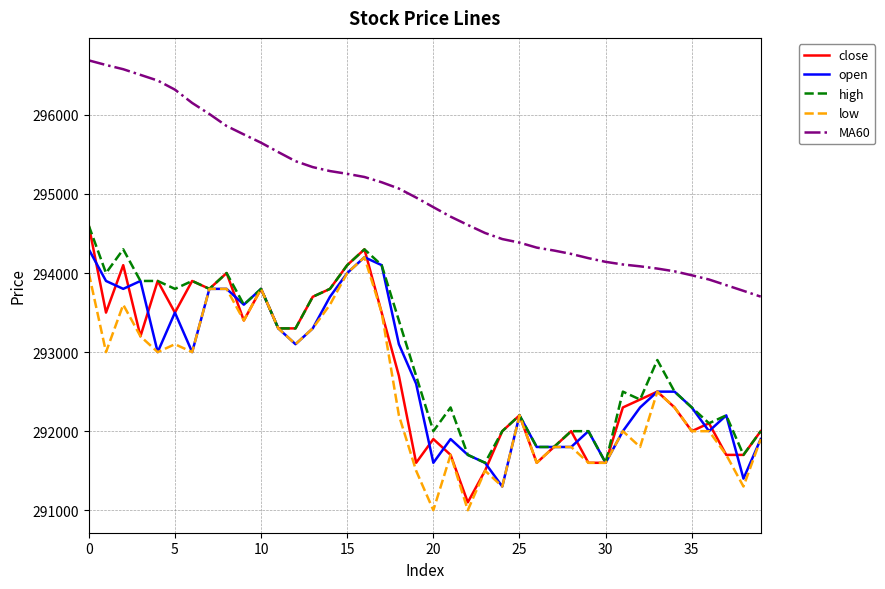

Which series has the largest total across all categories?

MA60